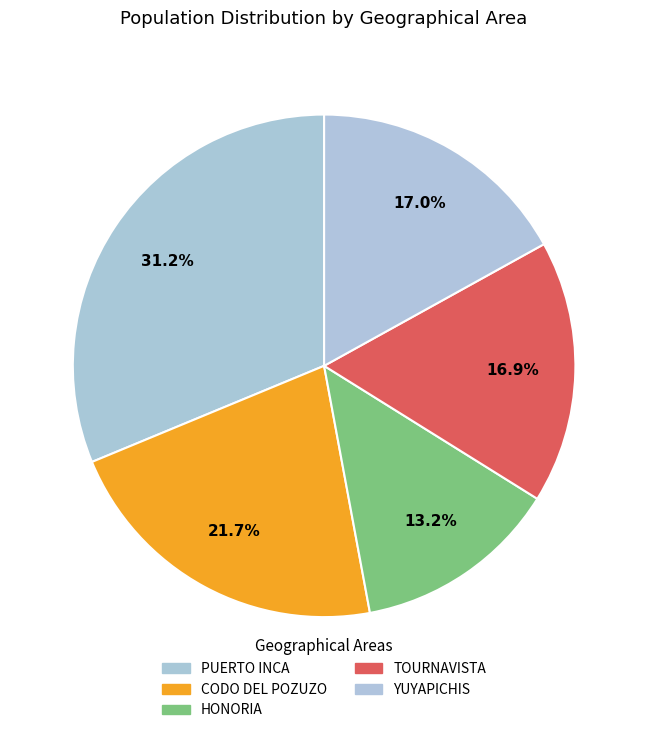

How much of the chart is everything except YUYAPICHIS?

83.0%